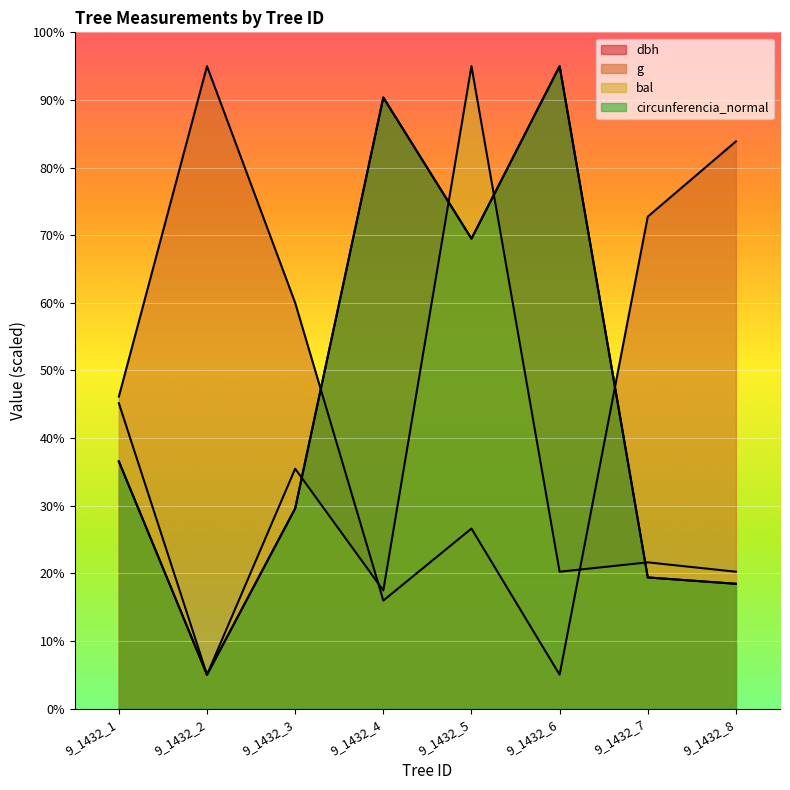

Which label corresponds to the smallest value in the chart?

9_1432_2